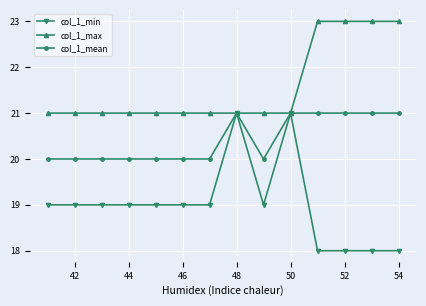

Which series has the widest spread of values?

col_1_min